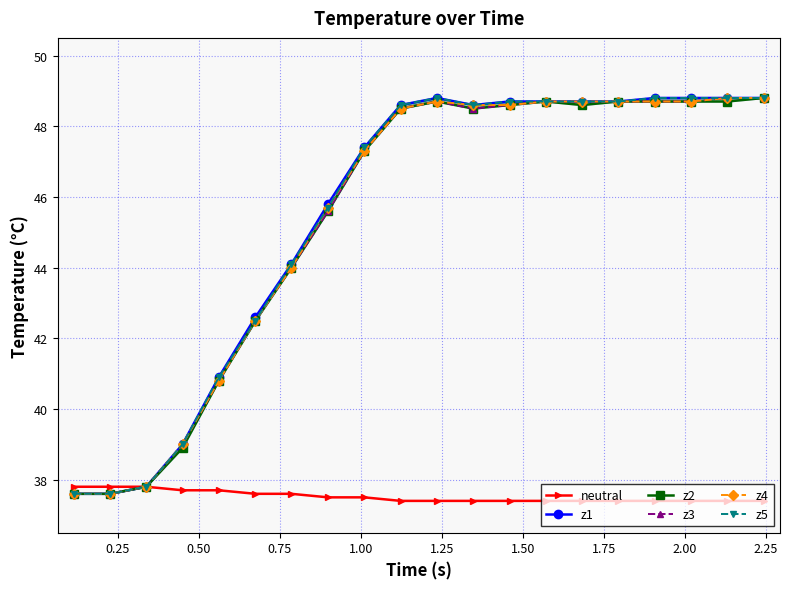

What are all the series names shown in the legend?

neutral, z1, z2, z3, z4, z5